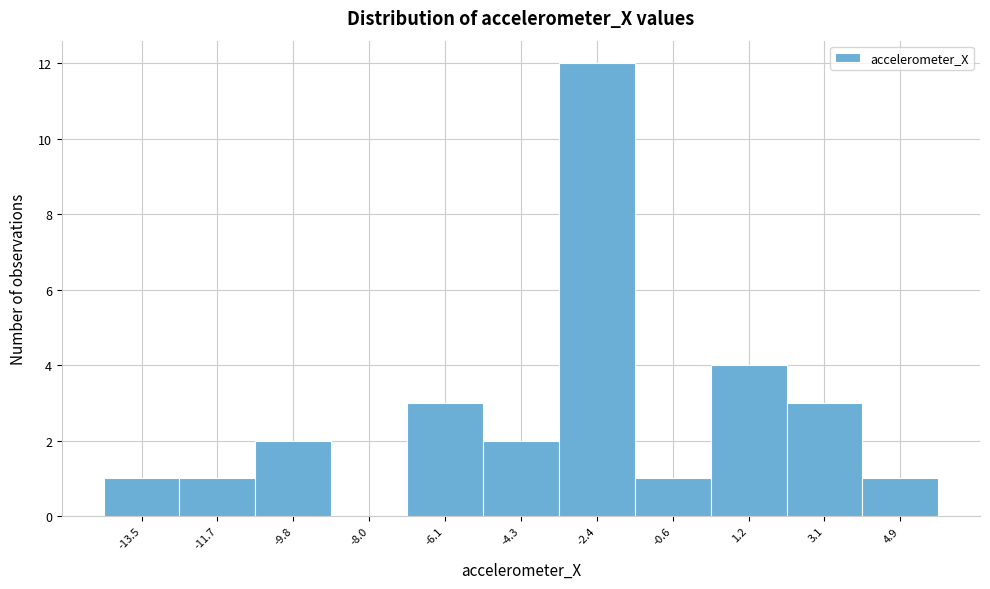

Reading left to right, extract all data points from this chart.

-13.5=1	-11.7=1	-9.8=2	-8.0=0	-6.1=3	-4.3=2	-2.4=12	-0.6=1	1.2=4	3.1=3	4.9=1